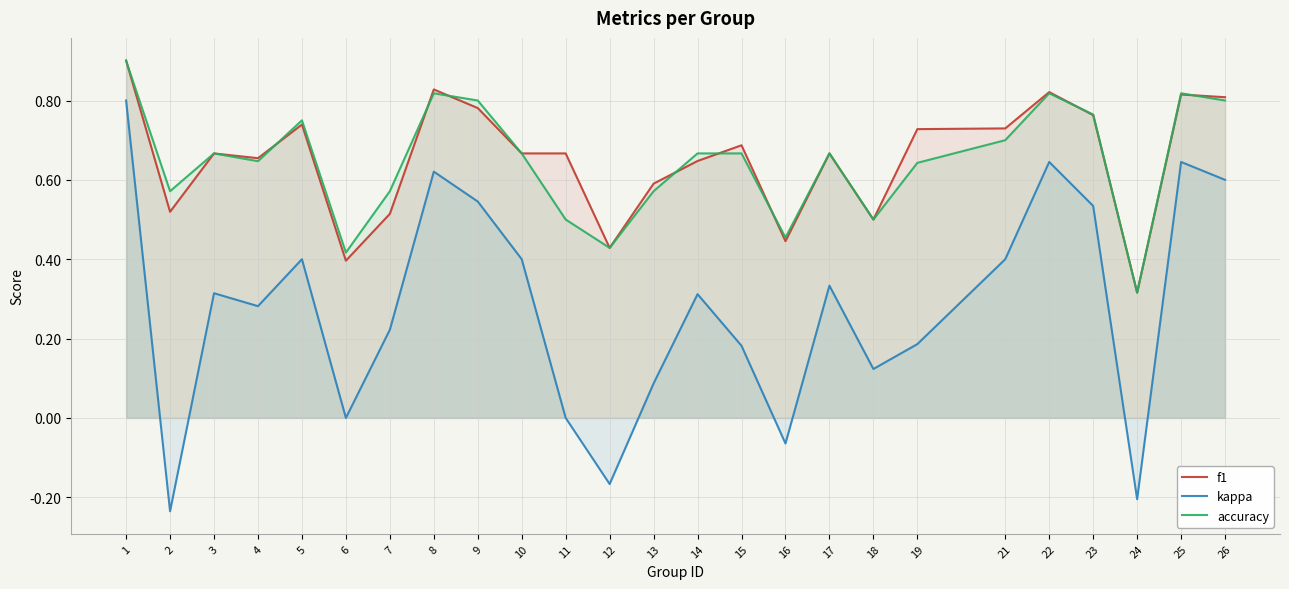

What value does the kappa series have at 1?

0.8